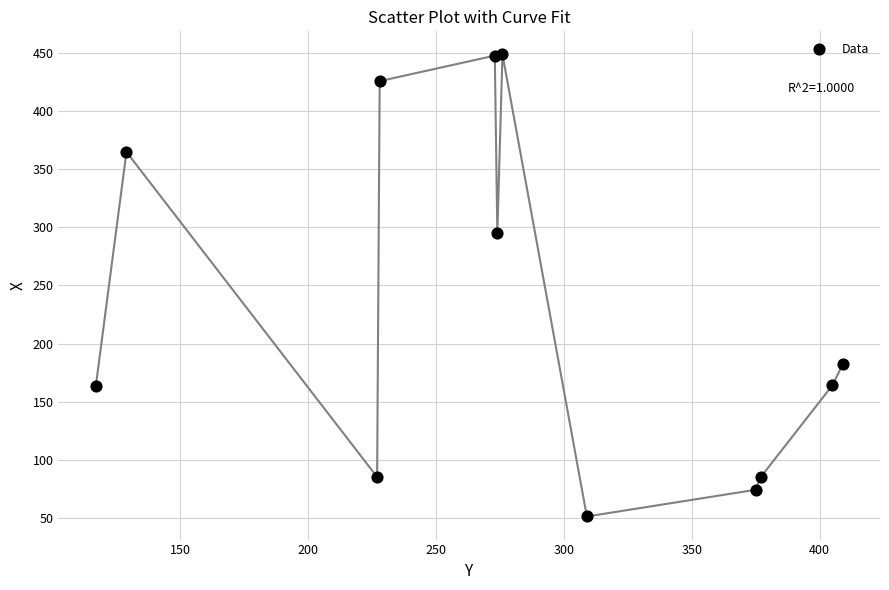

What Y value in the scatter plot is closest to 250?

295